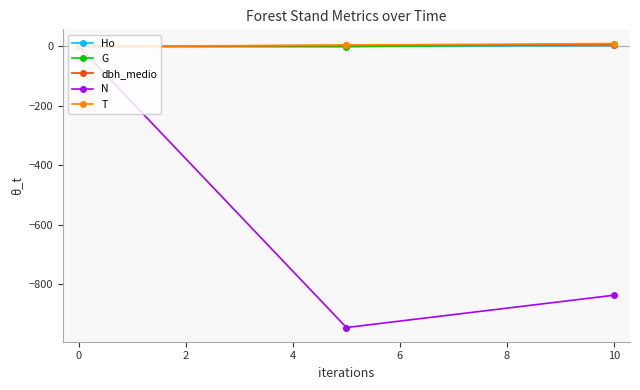

Reading right to left, transcribe all the data shown in this chart.

Ho: 3.6	1.6	0.0
G: 8.2	-0.8	0.0
dbh_medio: 6.2	3.6	0.0
N: -838.4	-947.2	0.0
T: 10.0	5.0	0.0